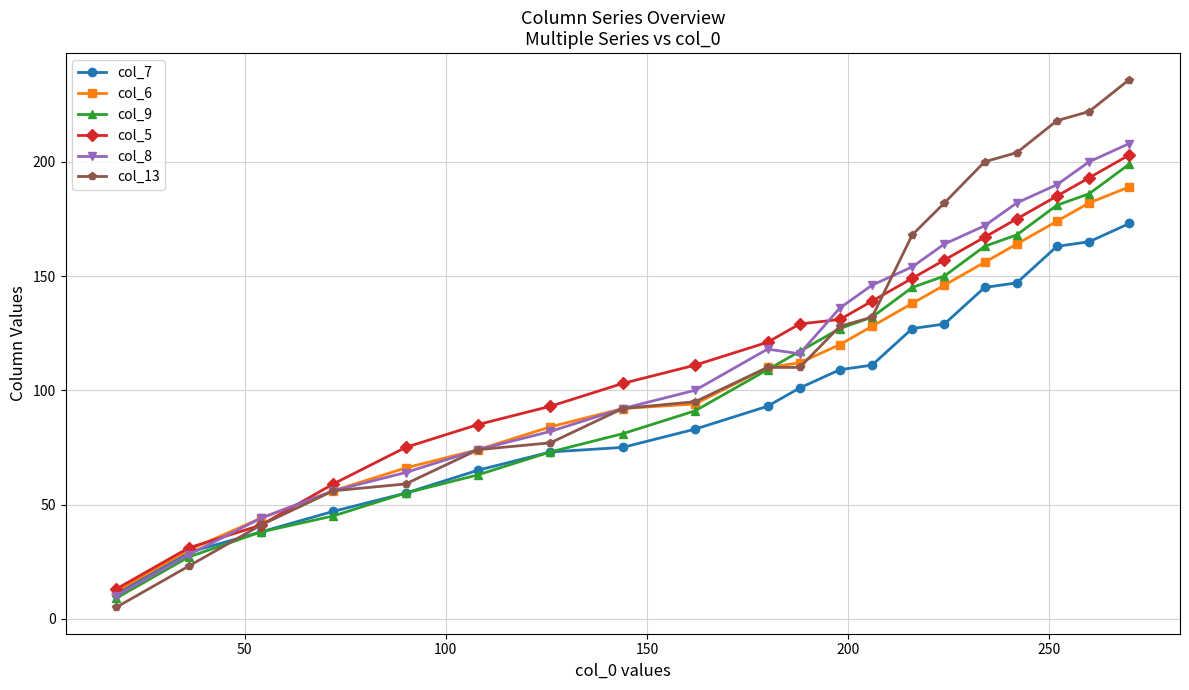

Which series ends up on top after the final intersection of col_7 and col_13?

col_13